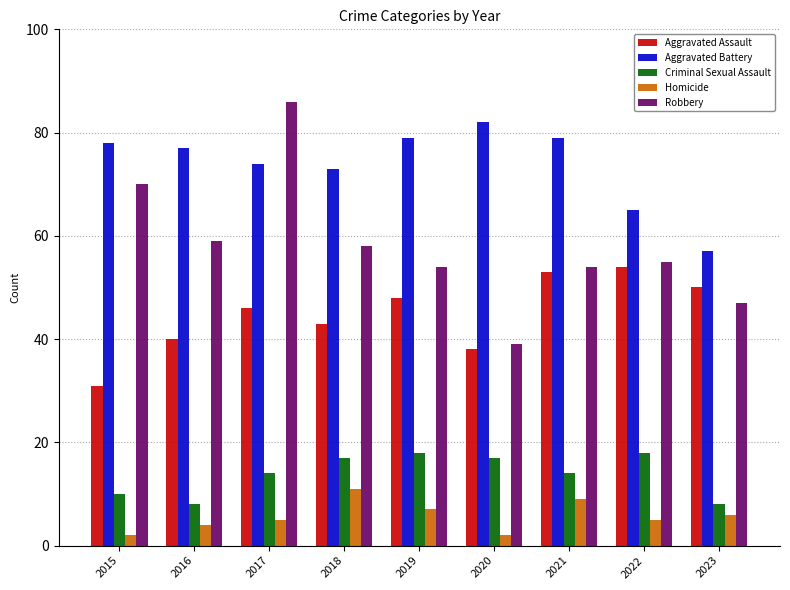

Which category has the lowest value in the Robbery series?

2020